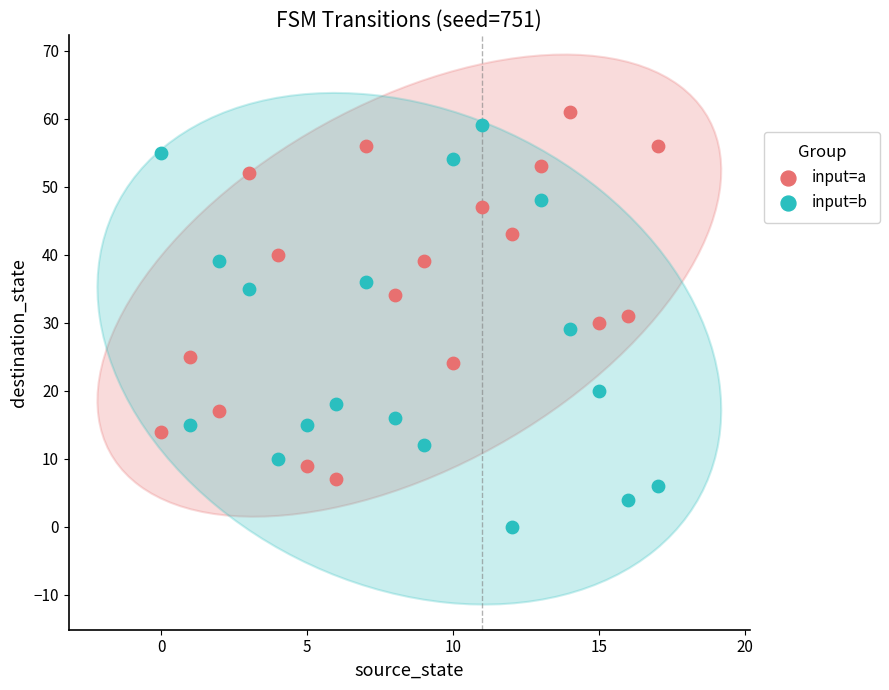

Which series has the largest Y range (max minus min)?

input=b